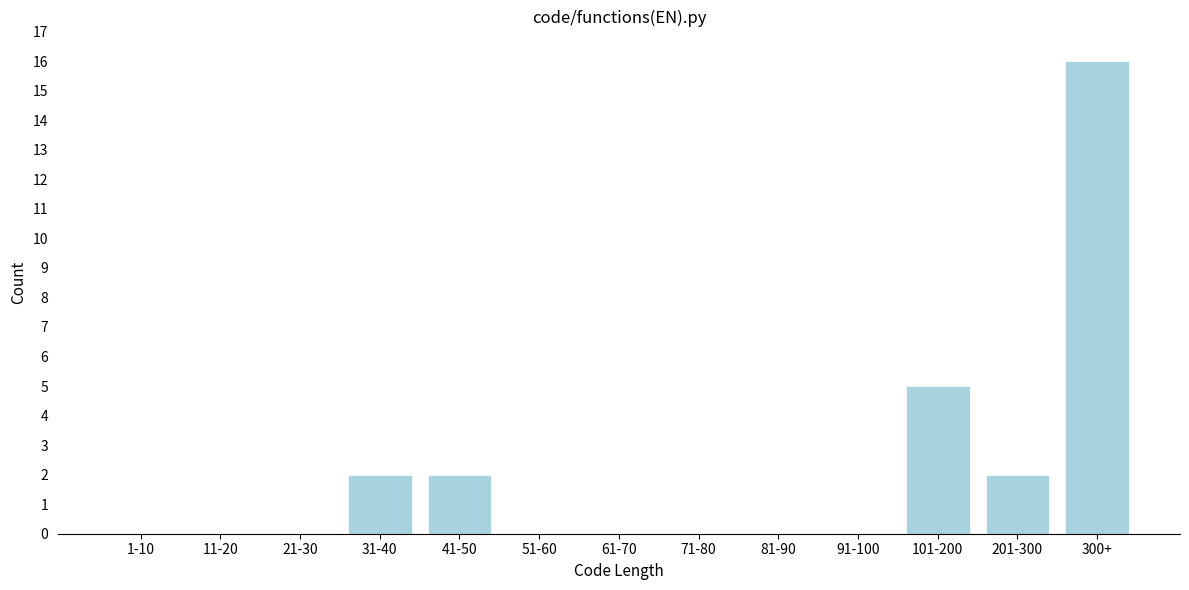

Reading left to right, list all the values displayed in this chart.

1-10=0	11-20=0	21-30=0	31-40=2	41-50=2	51-60=0	61-70=0	71-80=0	81-90=0	91-100=0	101-200=5	201-300=2	300+=16